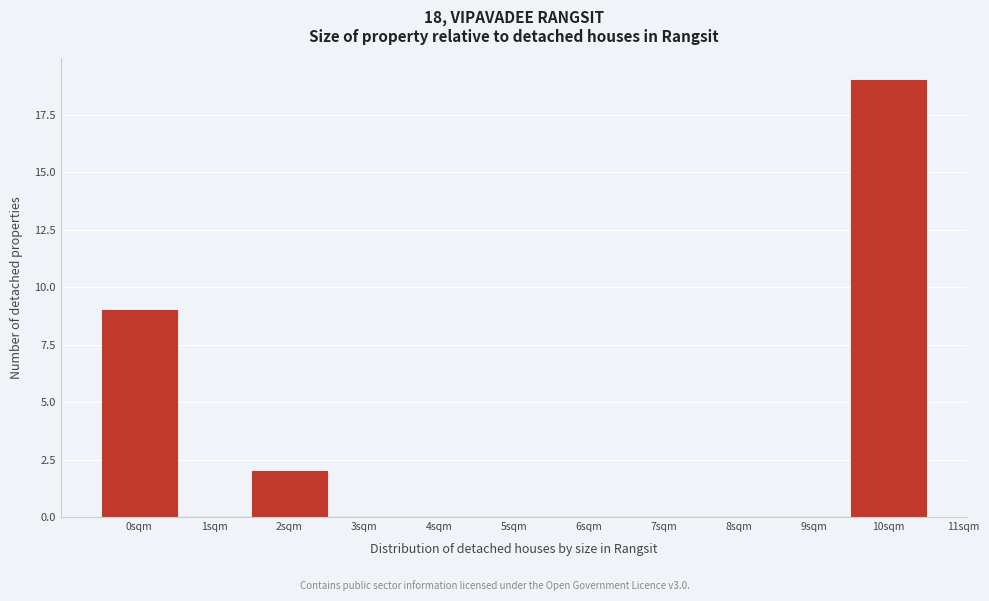

Reading left to right, transcribe this chart: for each bar, give the range it covers on the x-axis and its height. The values are not printed on the chart, so give them approximately, as read against the axis.

-0.5 to 0.5: 9
0.5 to 1.5: 0
1.5 to 2.5: 2
2.5 to 3.5: 0
3.5 to 4.5: 0
4.5 to 5.5: 0
5.5 to 6.5: 0
6.5 to 7.5: 0
7.5 to 8.5: 0
8.5 to 9.5: 0
9.5 to 10.5: 19